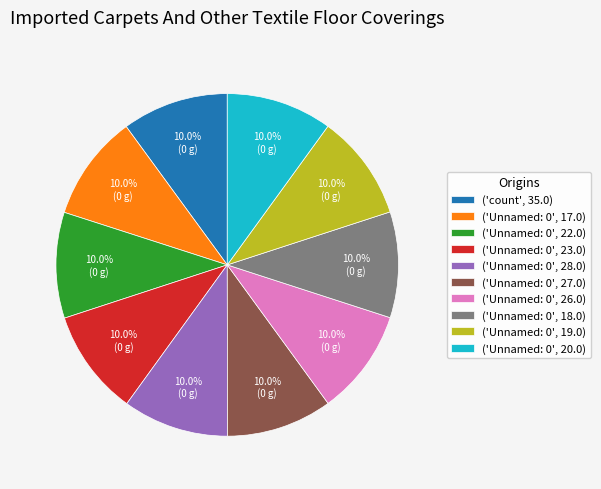

Combined, what portion of the pie is ('Unnamed: 0', 18.0) and ('Unnamed: 0', 23.0)?

20.0%